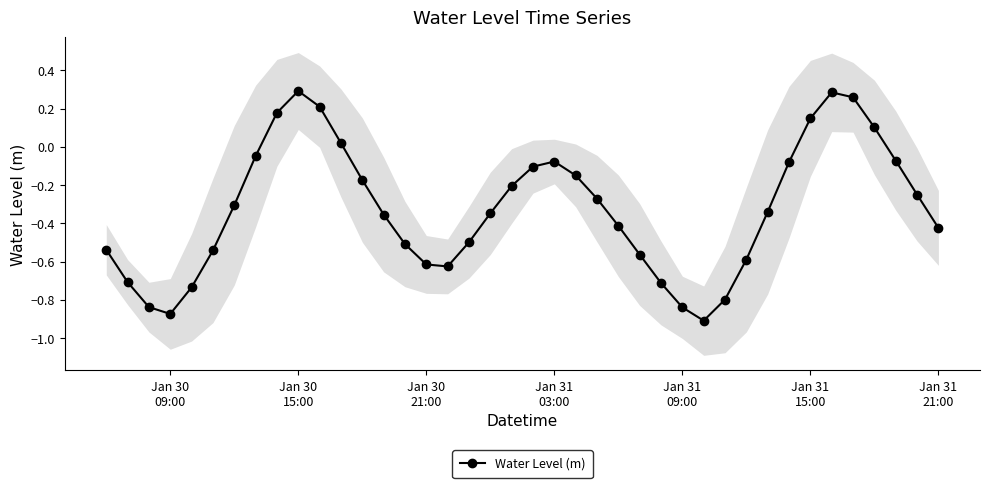

True or false: Water Level (m) has more than 2 interior local peaks.

True